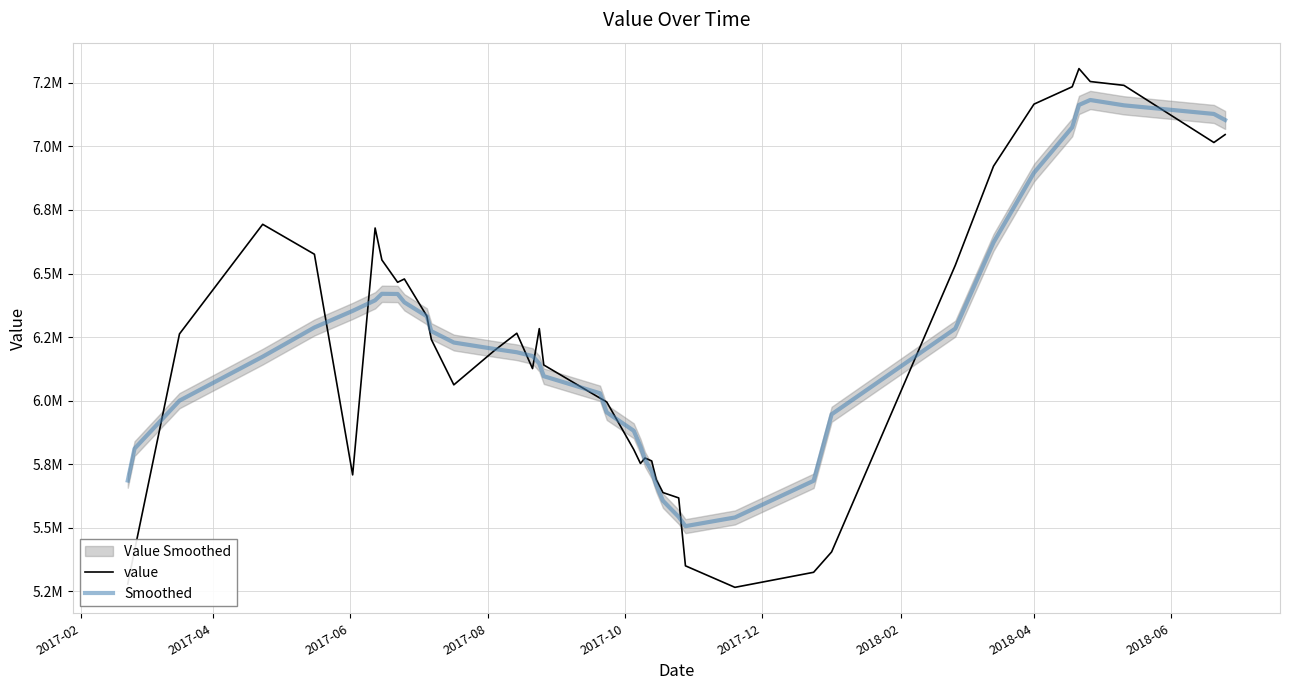

How many data points in Smoothed are less than 6190073?

20